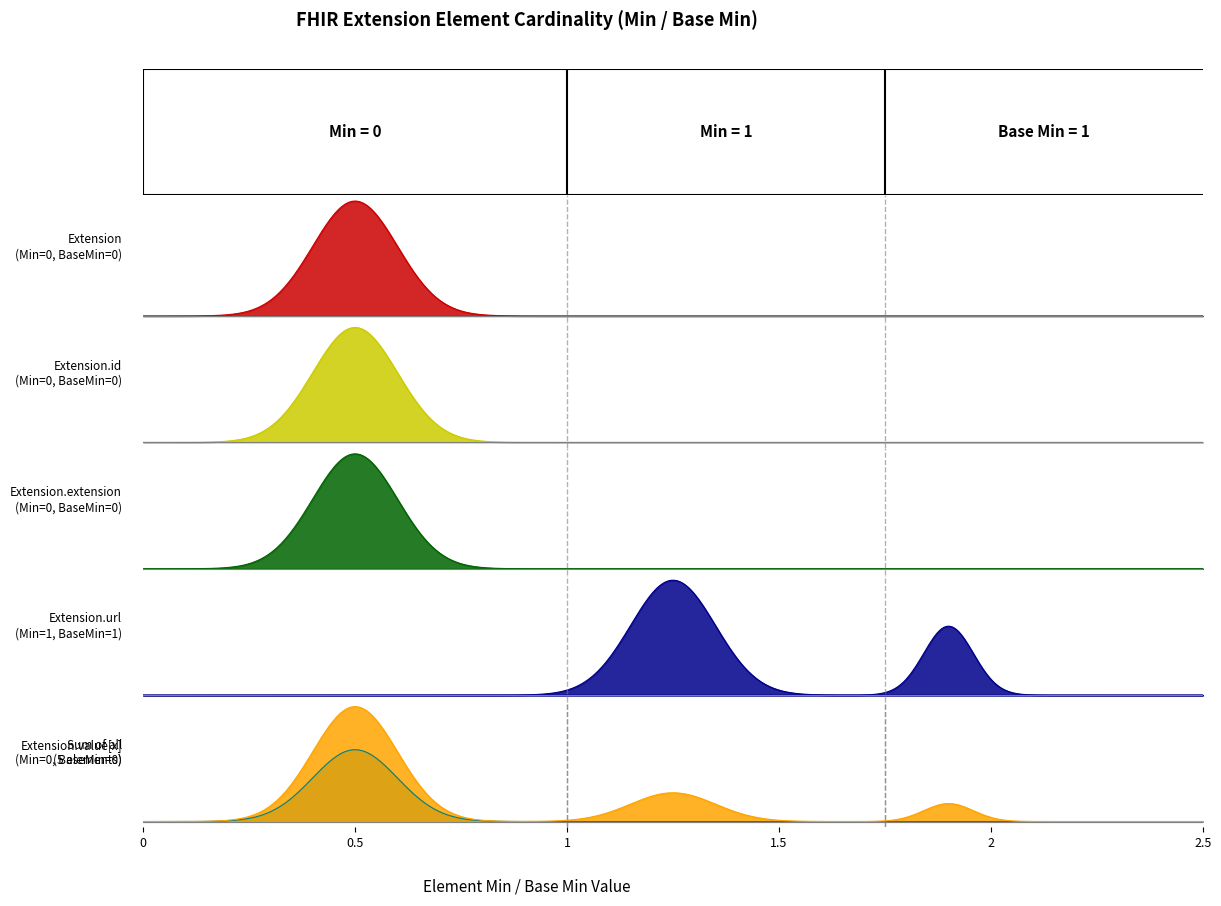

True or false: Extension.url and Extension intersect in this chart.

False